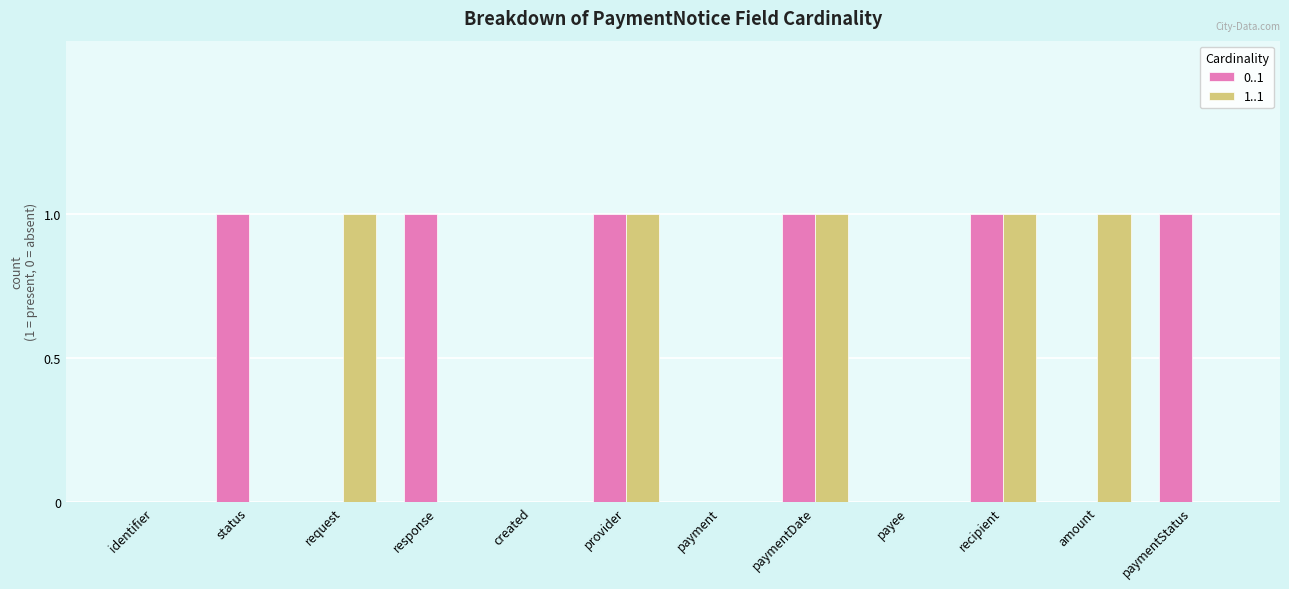

Reading right to left, transcribe all the data shown in this chart.

0..1: 1	0	1	0	1	0	1	0	1	0	1	0
1..1: 0	1	1	0	1	0	1	0	0	1	0	0